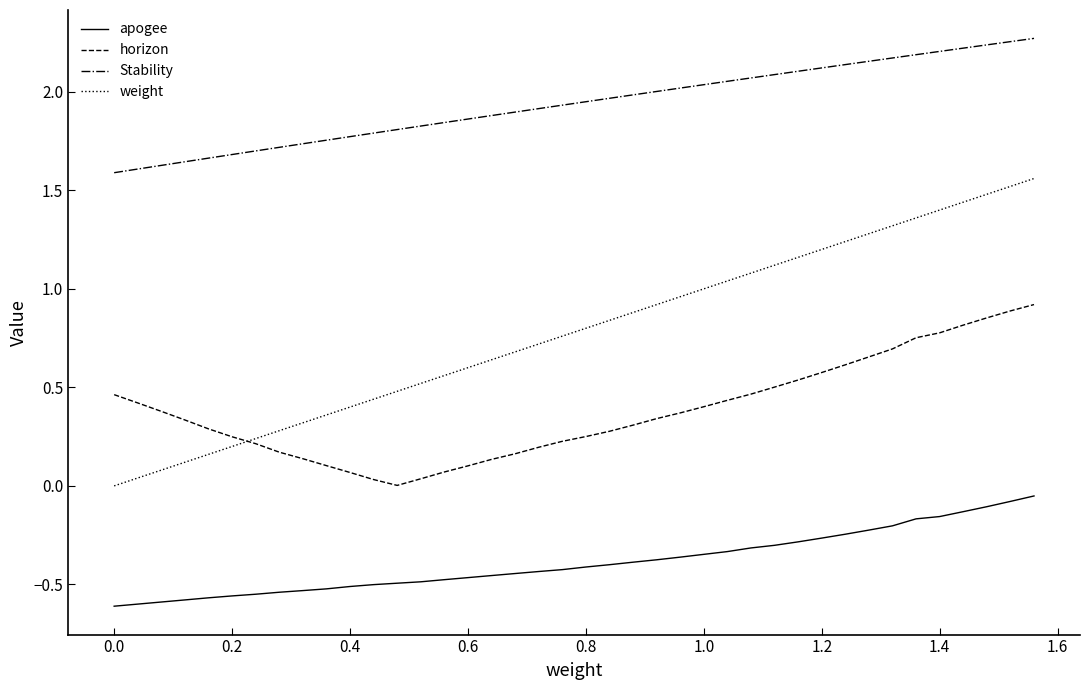

Does the chart have visible grid lines?

No